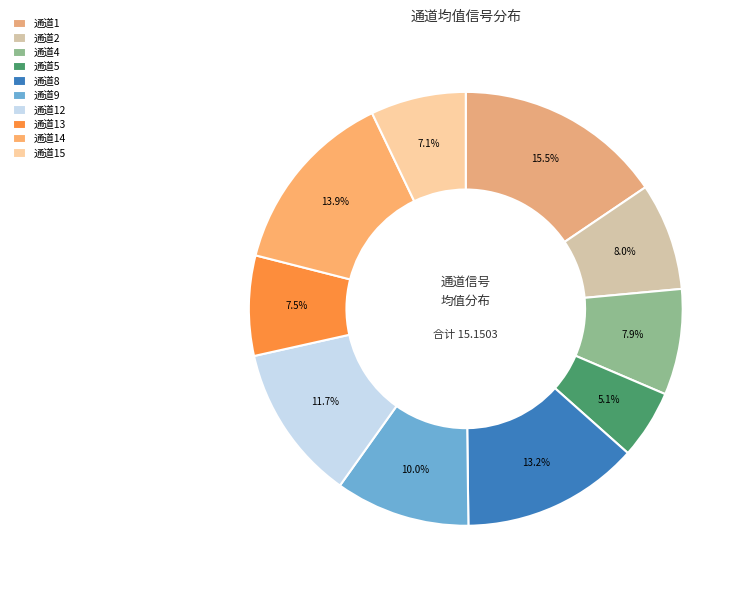

Count the number of slices in the pie.

10